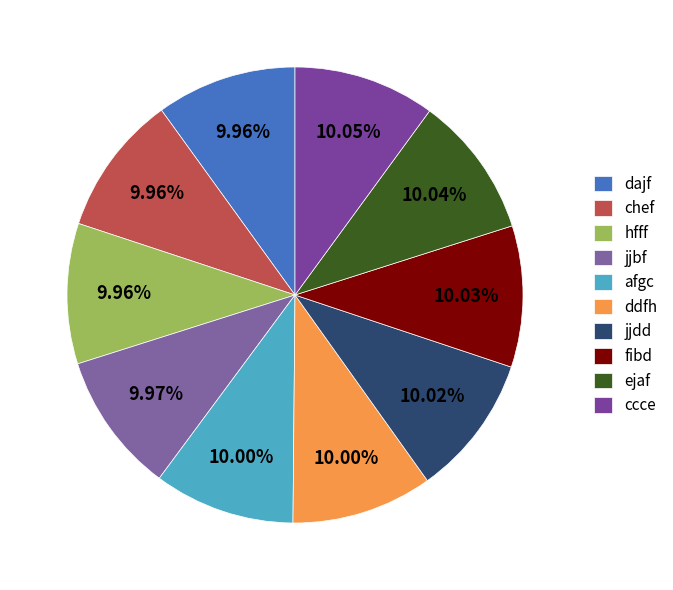

Which slice is the smallest?

dajf